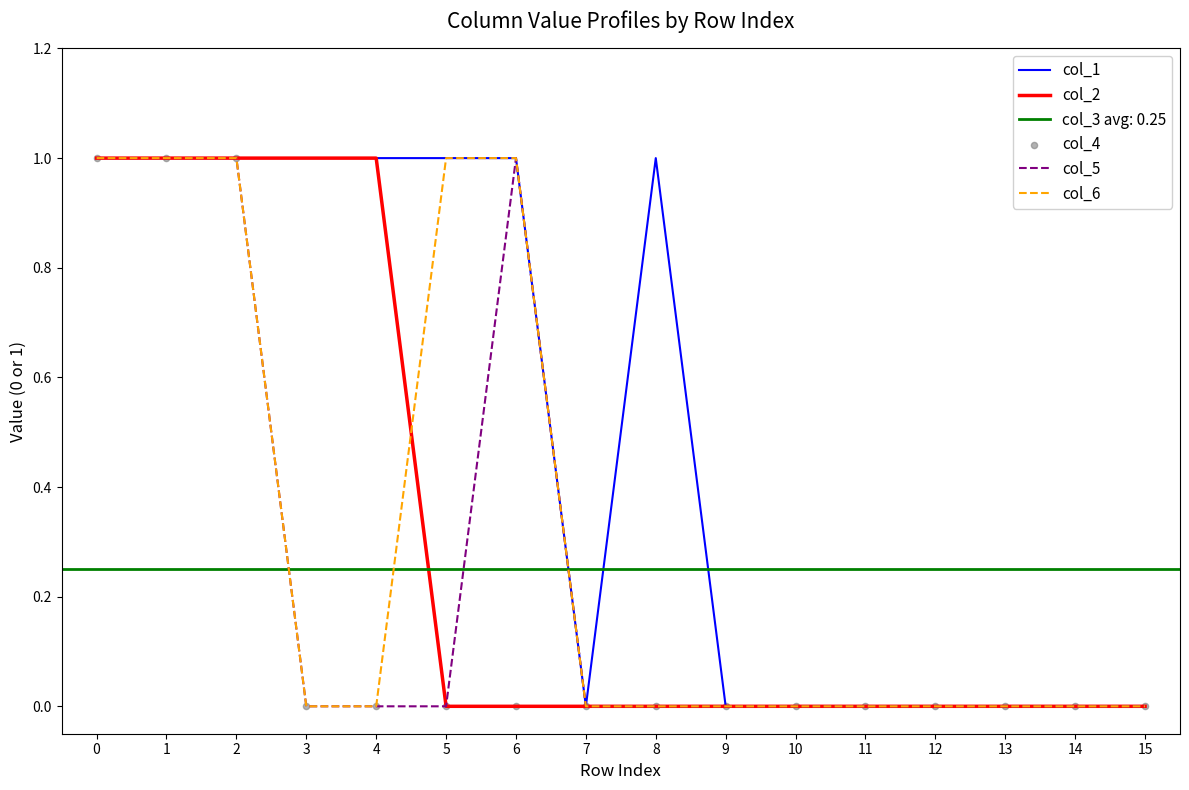

Which series reaches the minimum Y coordinate?

col_1